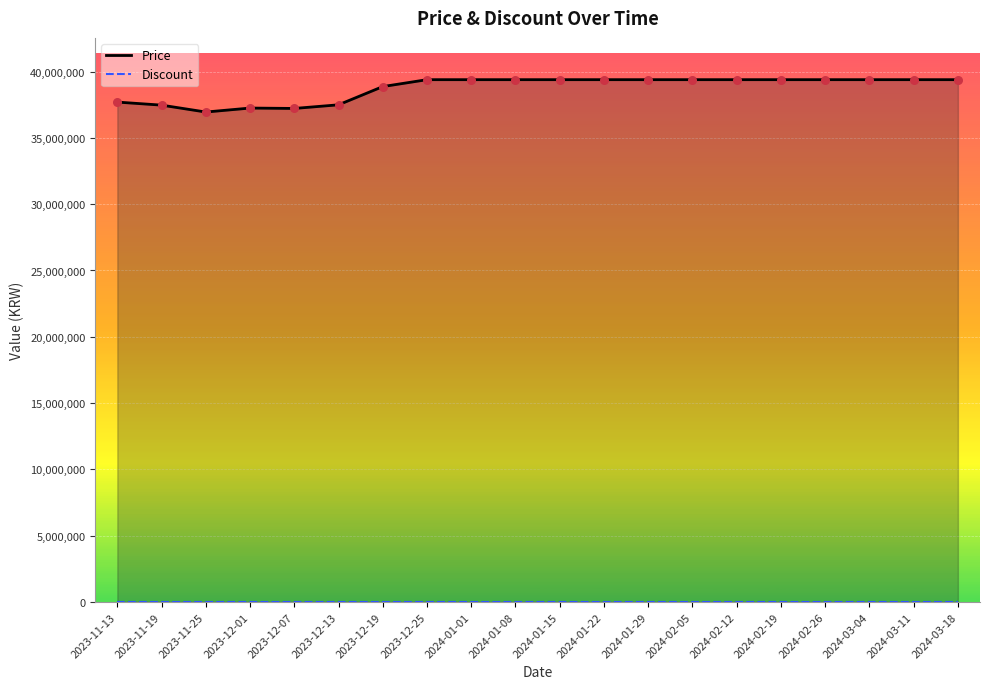

Which series reaches the maximum Y coordinate?

Price